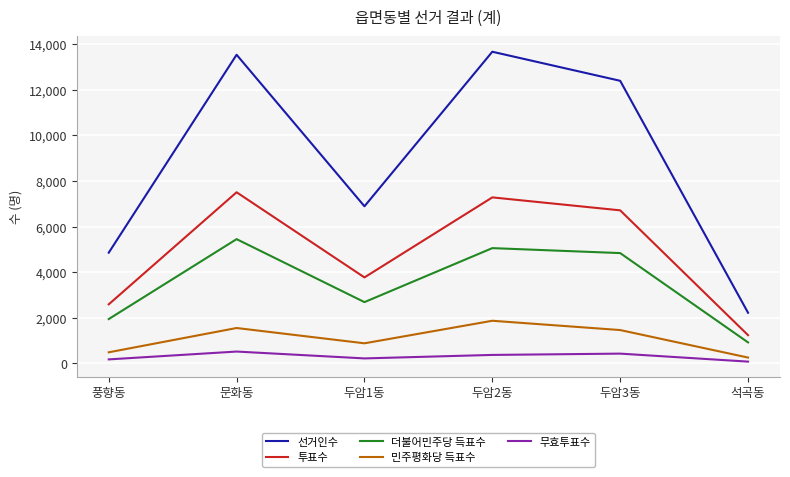

Which series has the widest spread of values?

선거인수